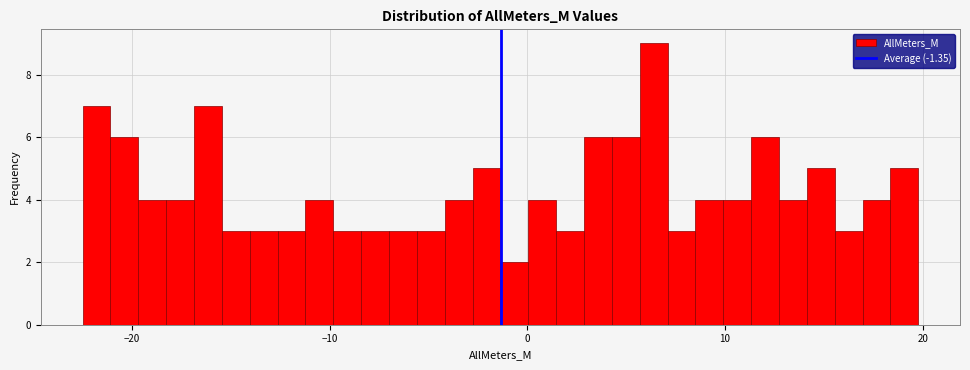

Read against the x-axis, roughly where is the centre of the tallest bar?

6